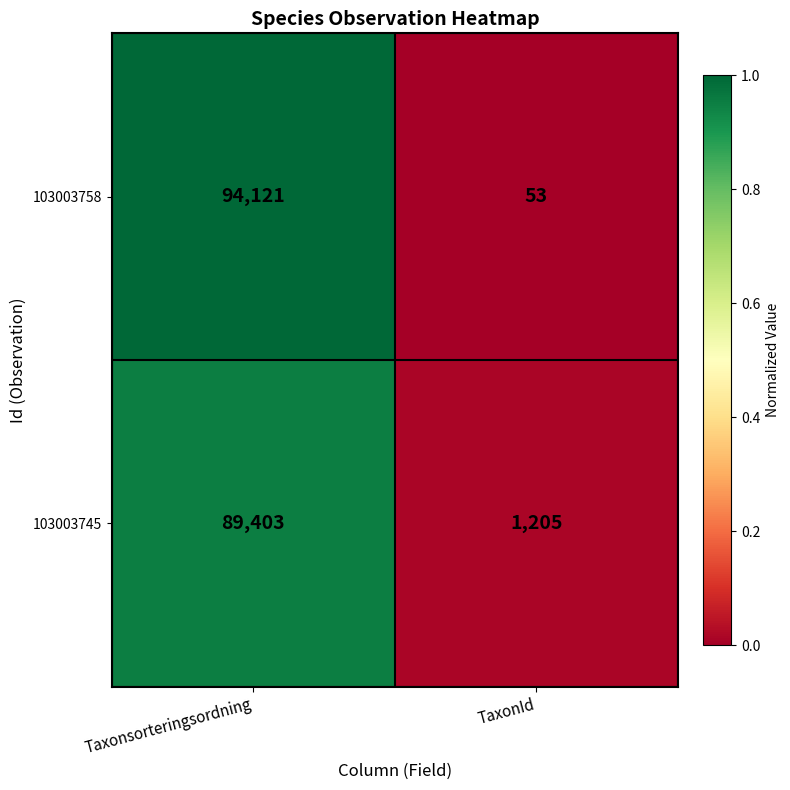

Reading right to left, transcribe all the data shown in this chart.

103003758: 53	94121
103003745: 1205	89403